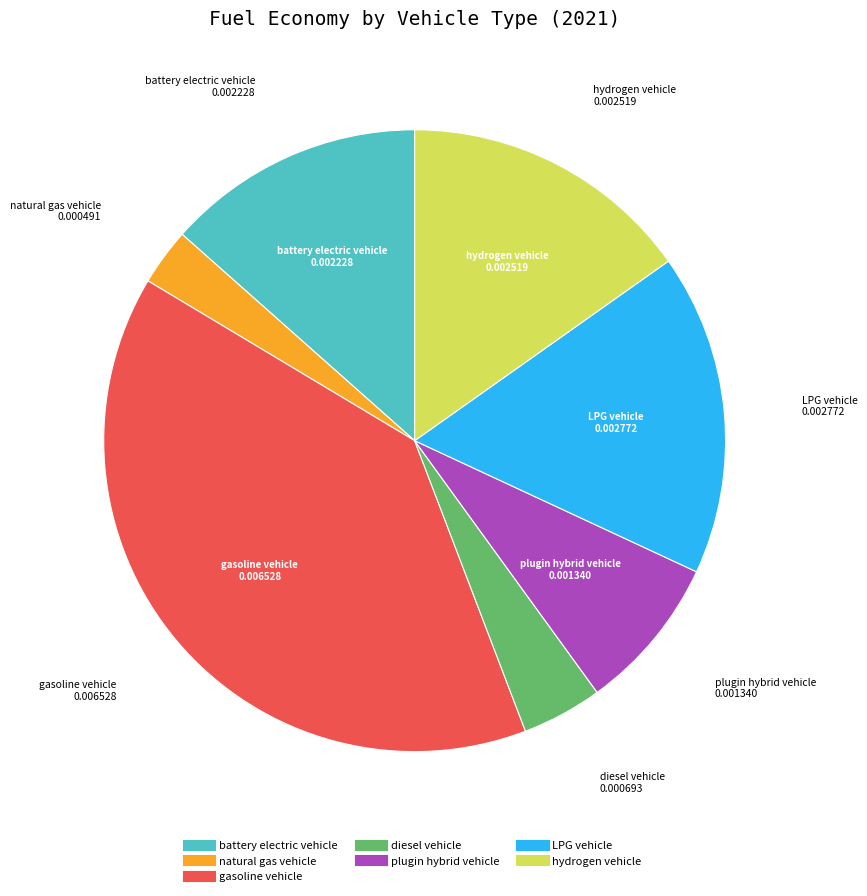

How many slices are in this pie chart?

7